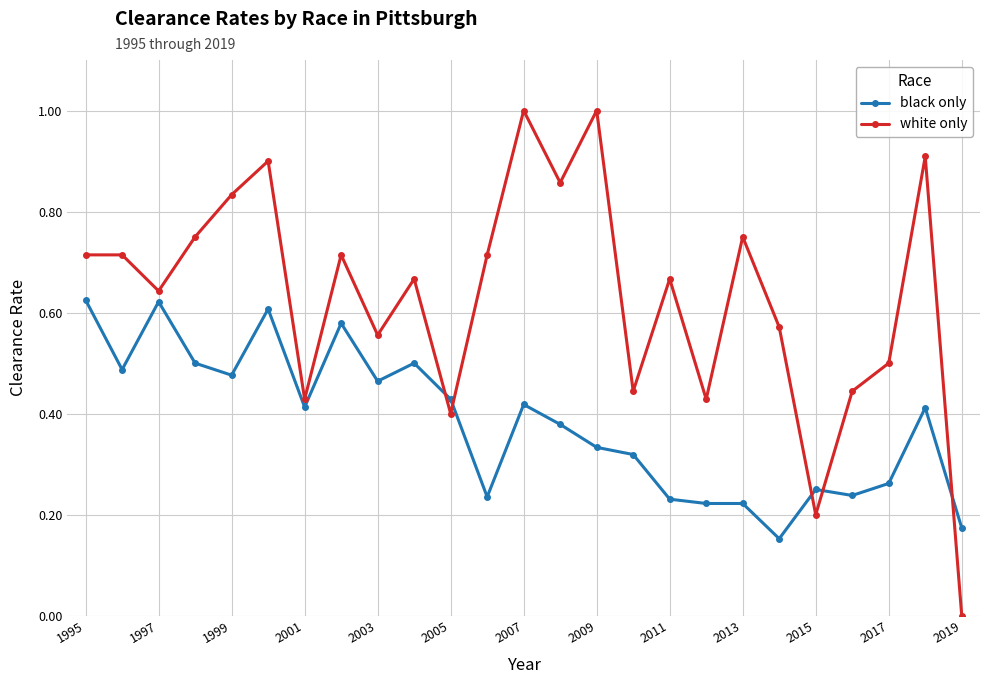

After their last crossing, which series has the higher values: black only or white only?

black only